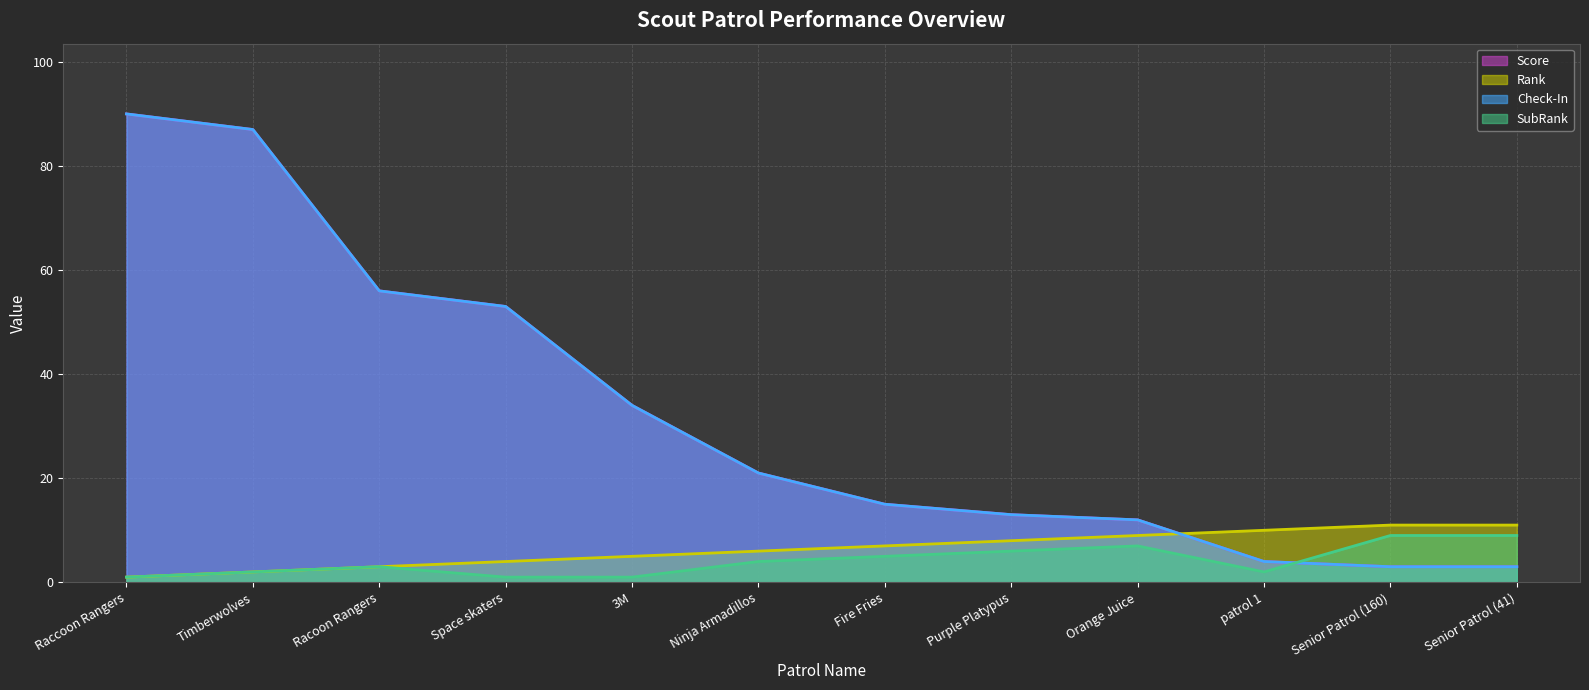

List the labels in order of Rank value, largest first.

Senior Patrol (160), Senior Patrol (41), patrol 1, Orange Juice, Purple Platypus, Fire Fries, Ninja Armadillos, 3M, Space skaters, Racoon Rangers, Timberwolves, Raccoon Rangers